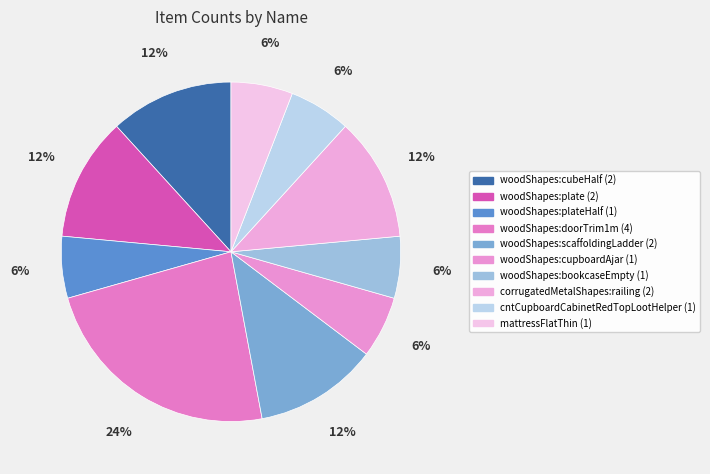

How many segments does this pie chart have?

10